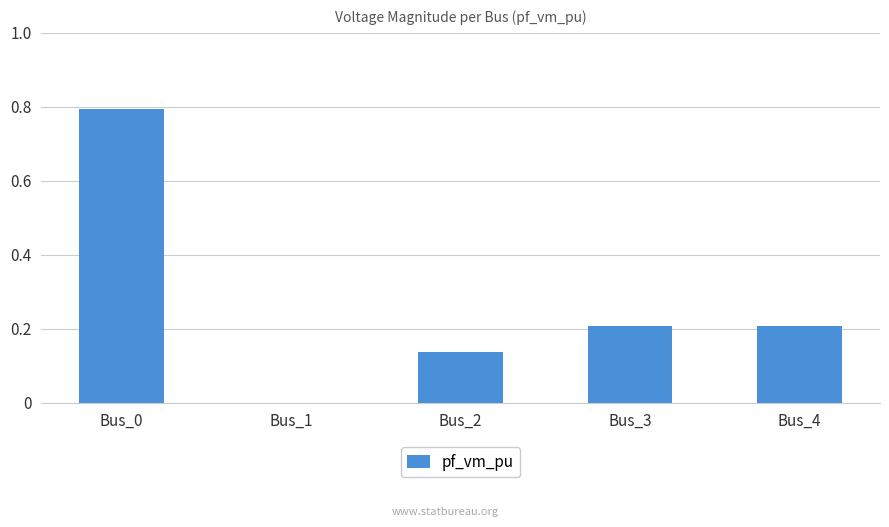

What is the maximum value shown in the chart?

0.8